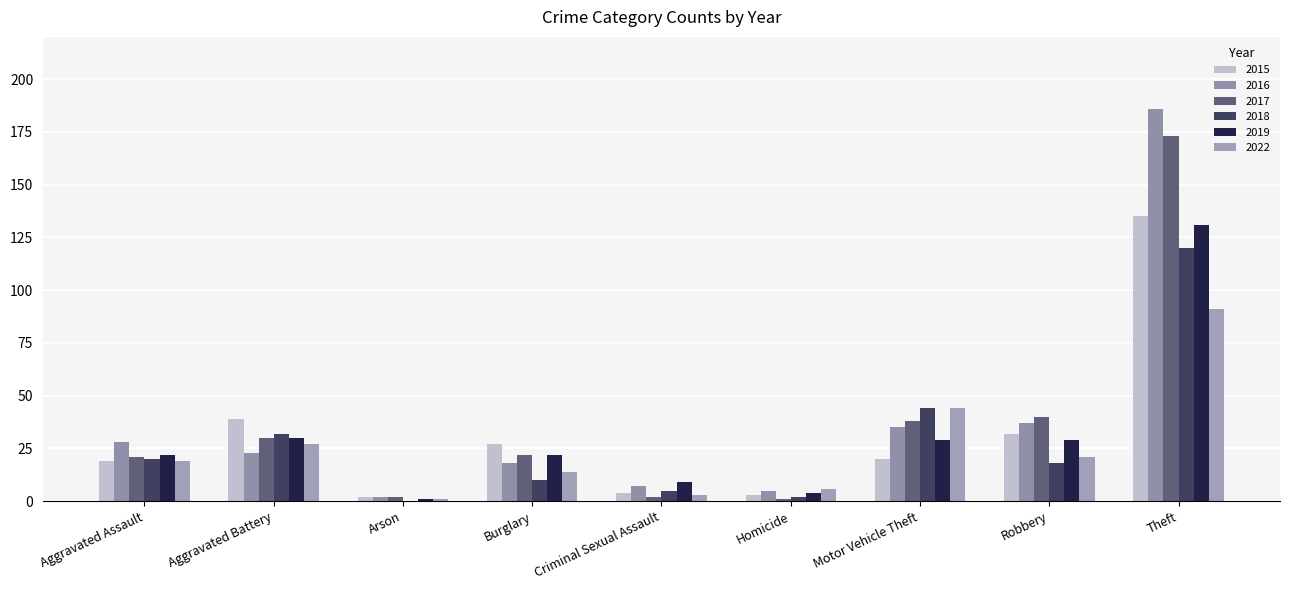

Where does the 2018 series first go above 18?

Aggravated Assault